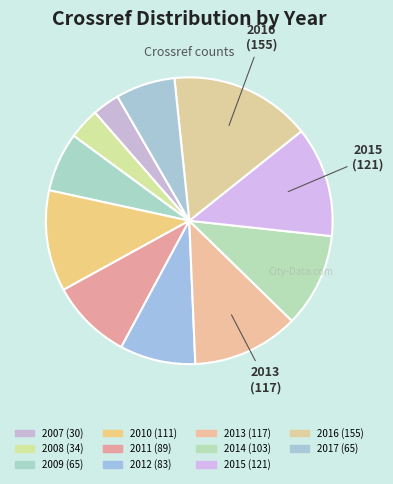

True or false: 2014 accounts for 11% of the total.

True